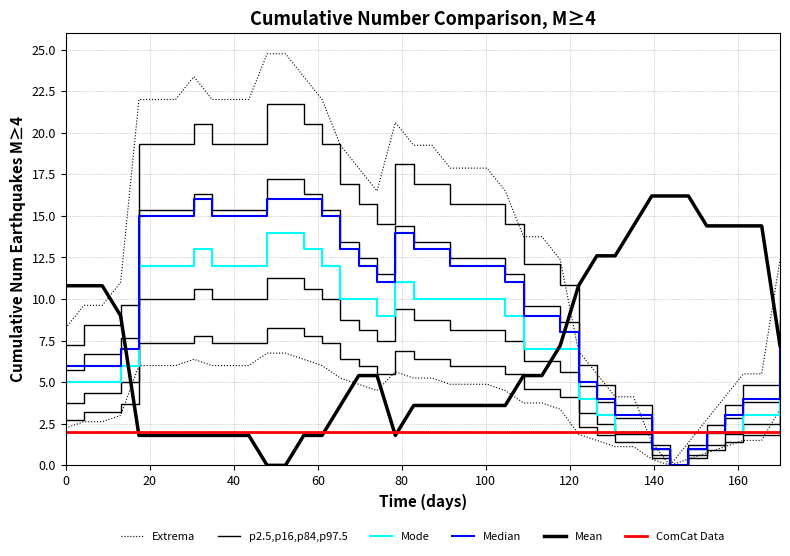

What is the greatest value displayed?

24.8